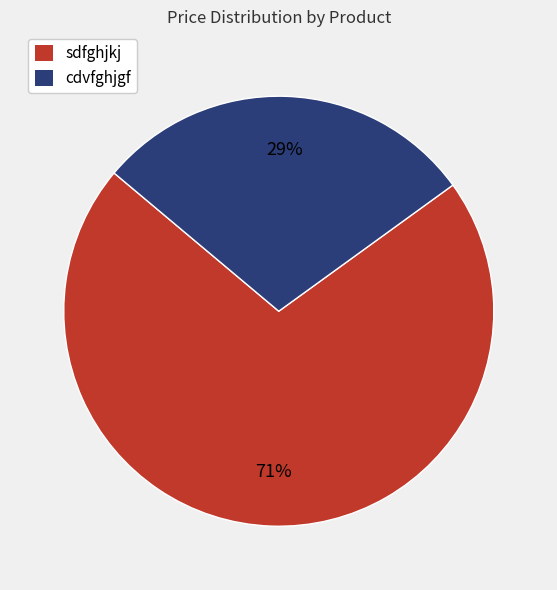

Is it true that sdfghjkj is 43% of the pie?

False